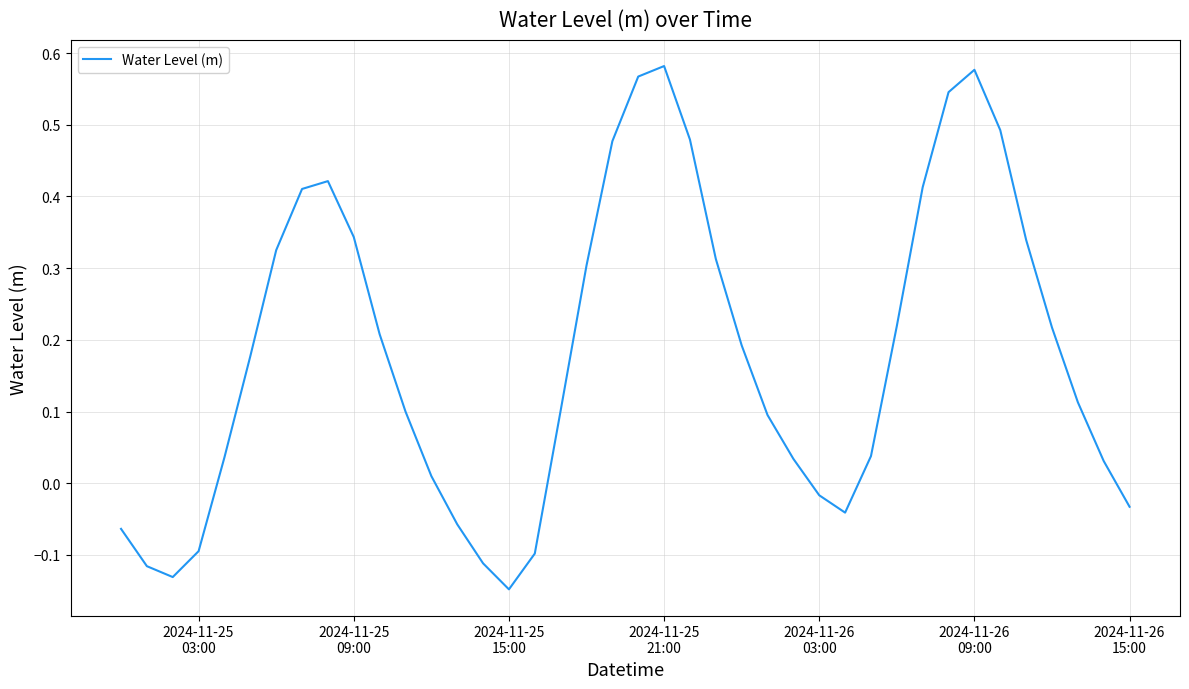

What is the difference between the maximum and minimum values?

0.7